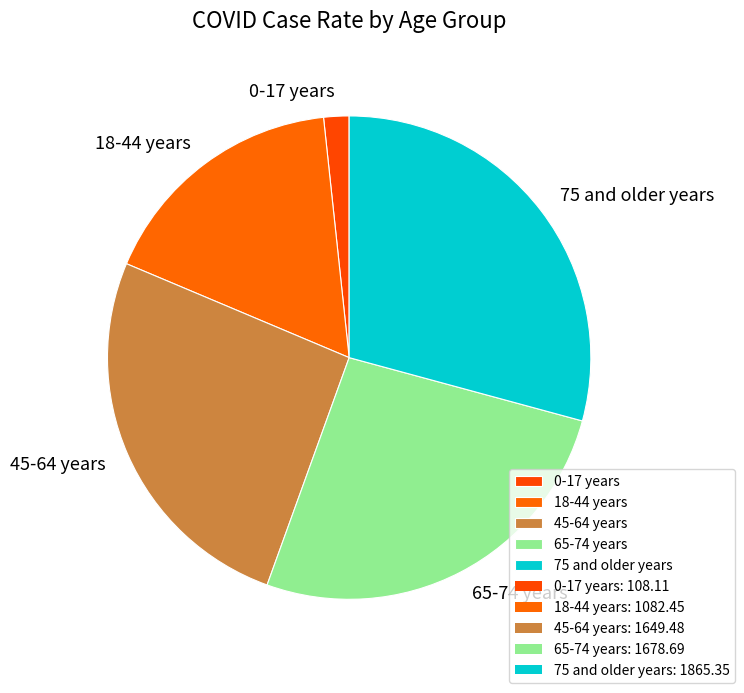

Is there a majority slice in this chart?

No